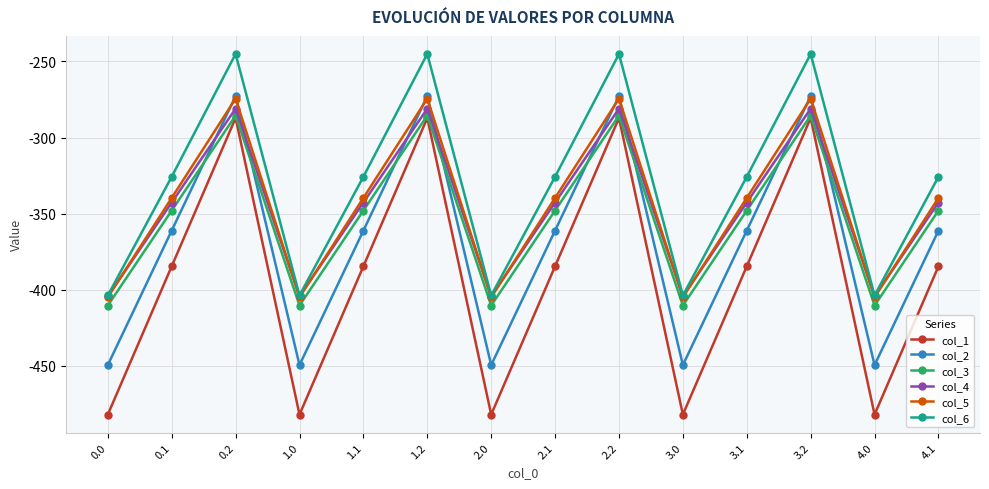

In col_2, how many points are higher than both neighbors (excluding endpoints)?

4